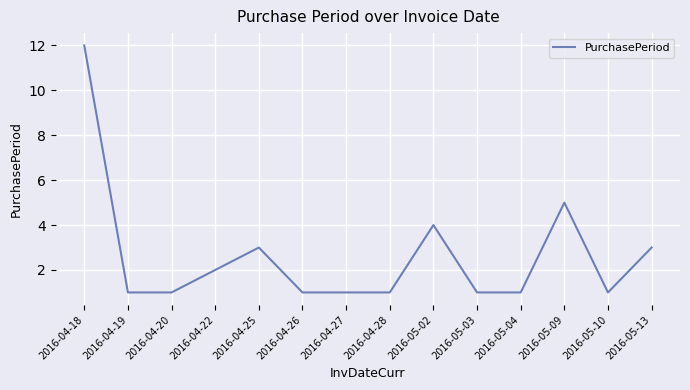

True or false: the data shows 1 at 2016-04-19.

True